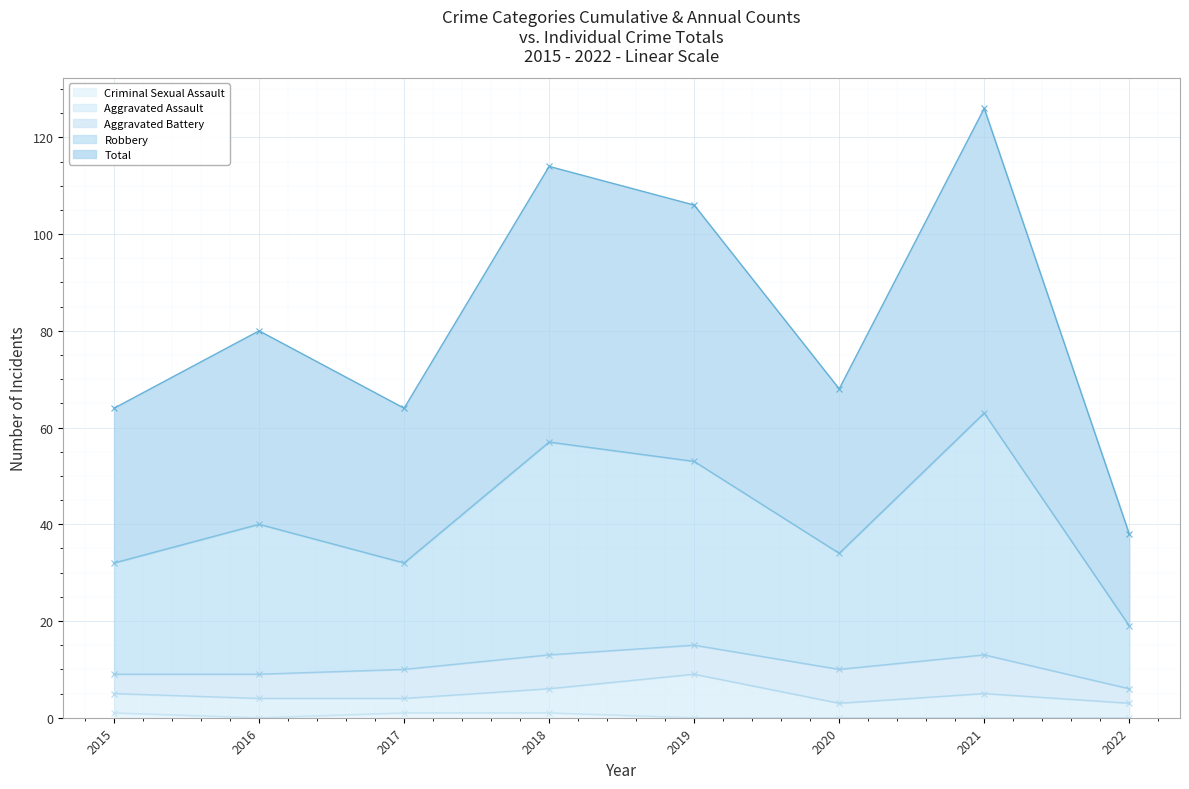

In Criminal Sexual Assault, how many points are lower than both neighbors (excluding endpoints)?

1